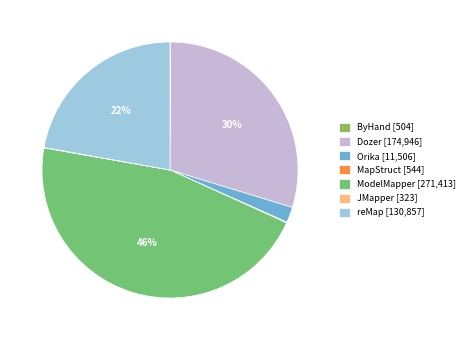

What is the smallest slice in the pie chart?

JMapper